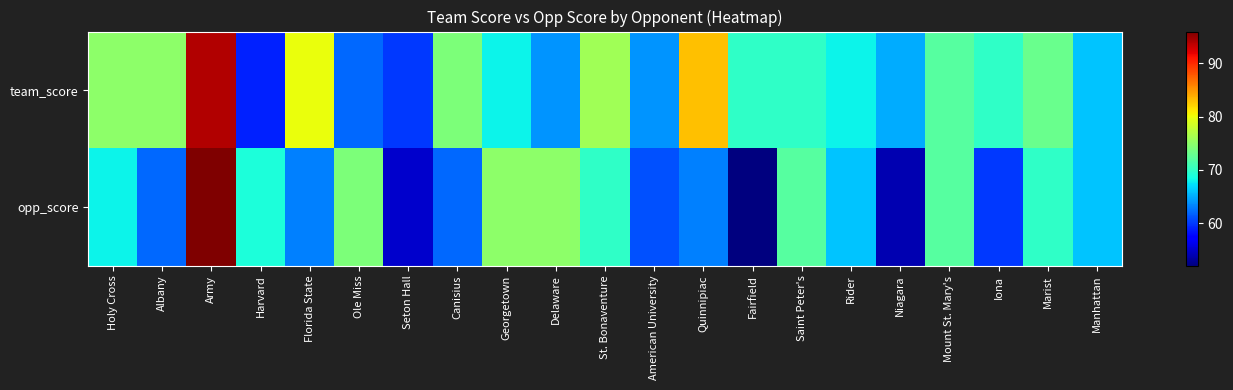

Between Georgetown and Delaware, which series saw the biggest shift?

team_score